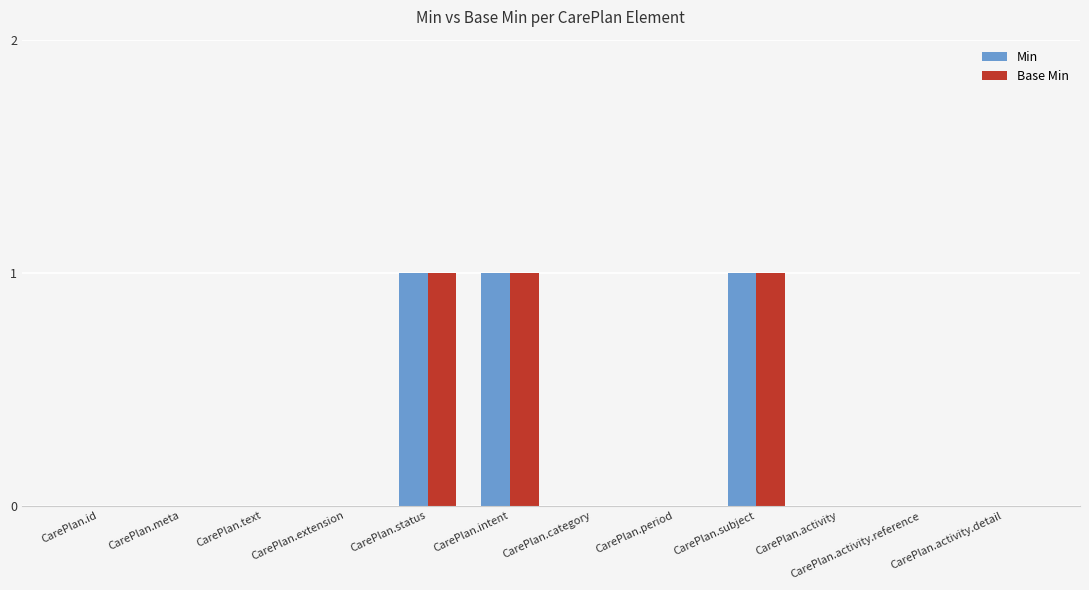

Reading right to left, extract all data points from this chart.

Min: 0	0	0	1	0	0	1	1	0	0	0	0
Base Min: 0	0	0	1	0	0	1	1	0	0	0	0